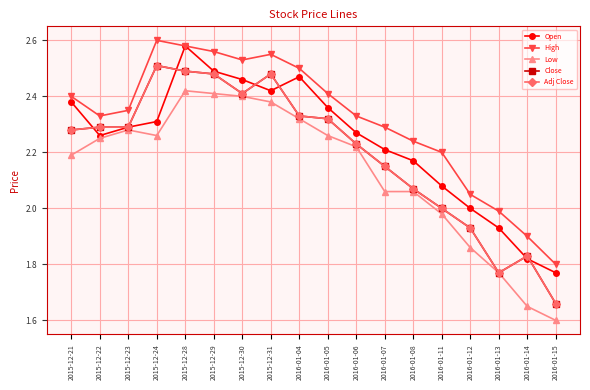

Where is the first local minimum for Close?

2015-12-30